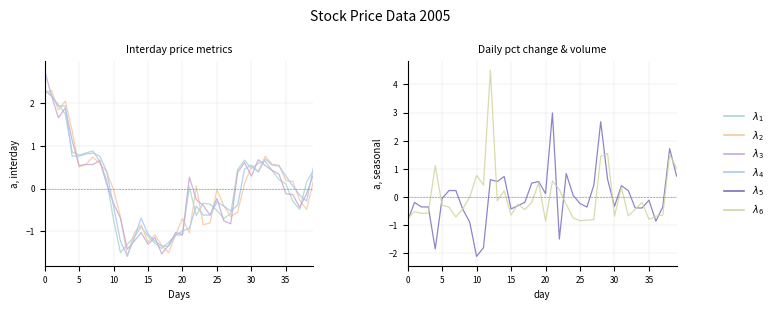

What is the difference between the volume values at 25 and 33?

0.1